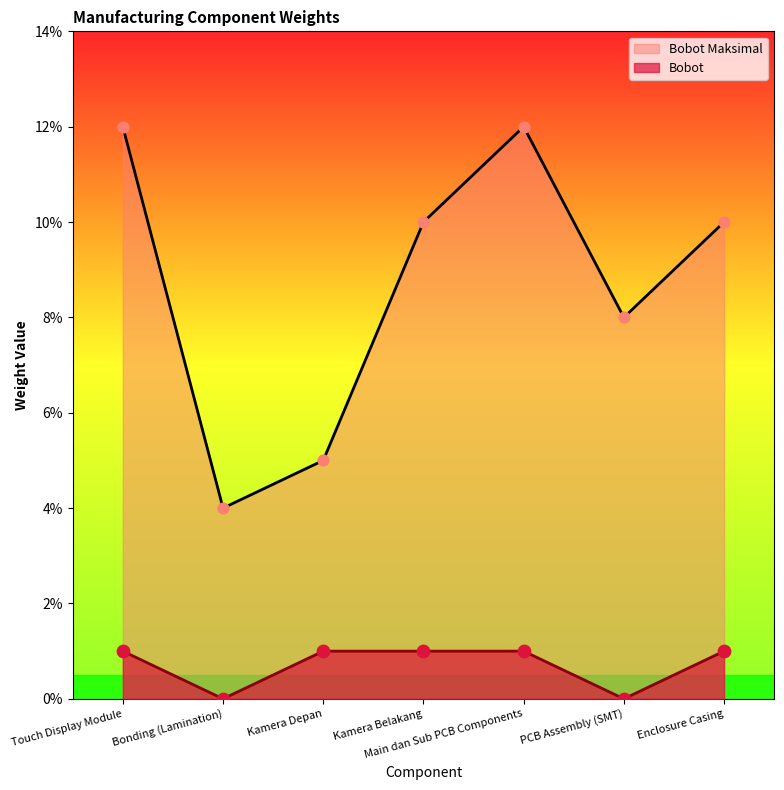

What are all the series names shown in the legend?

Bobot Maksimal, Bobot